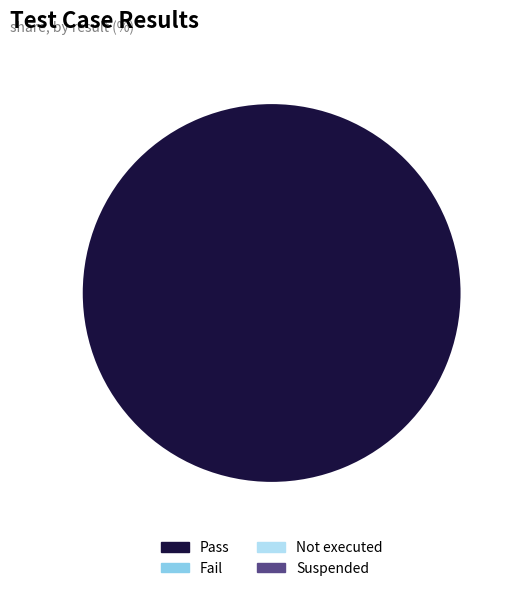

Is there any slice that represents more than half of the pie?

Yes